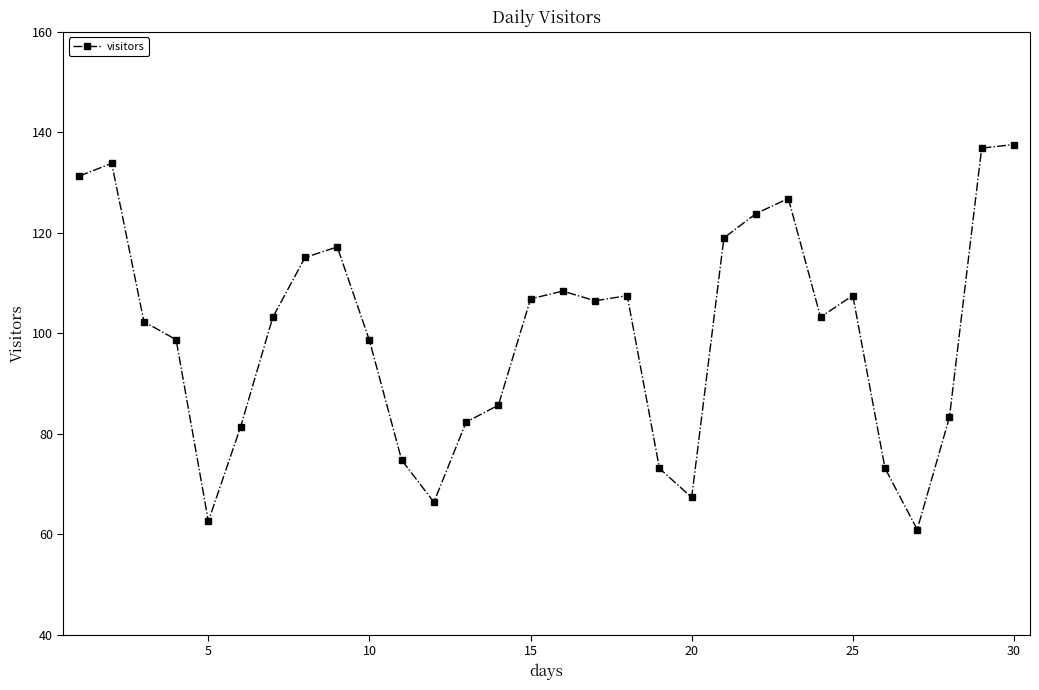

What is the sum of all values?

2994.8